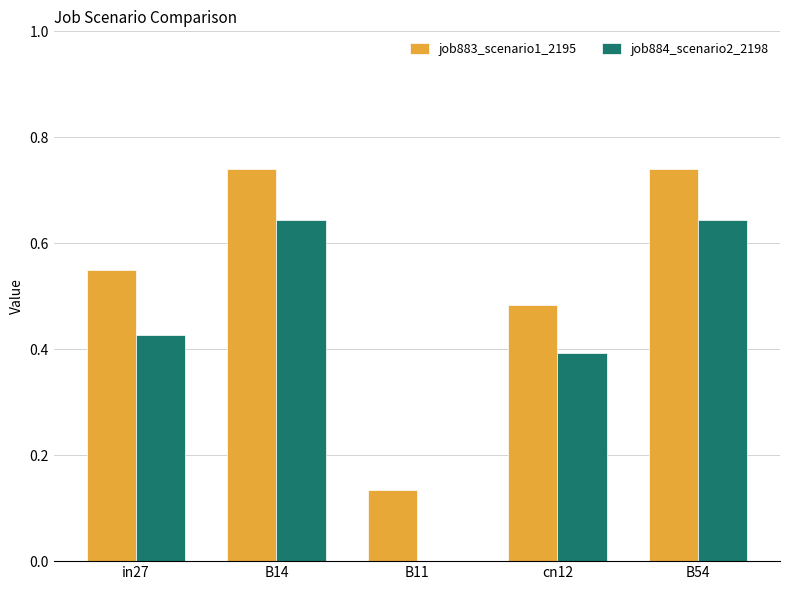

Is the value of job884_scenario2_2198 at B14 greater than the value of job883_scenario1_2195 at B54?

No